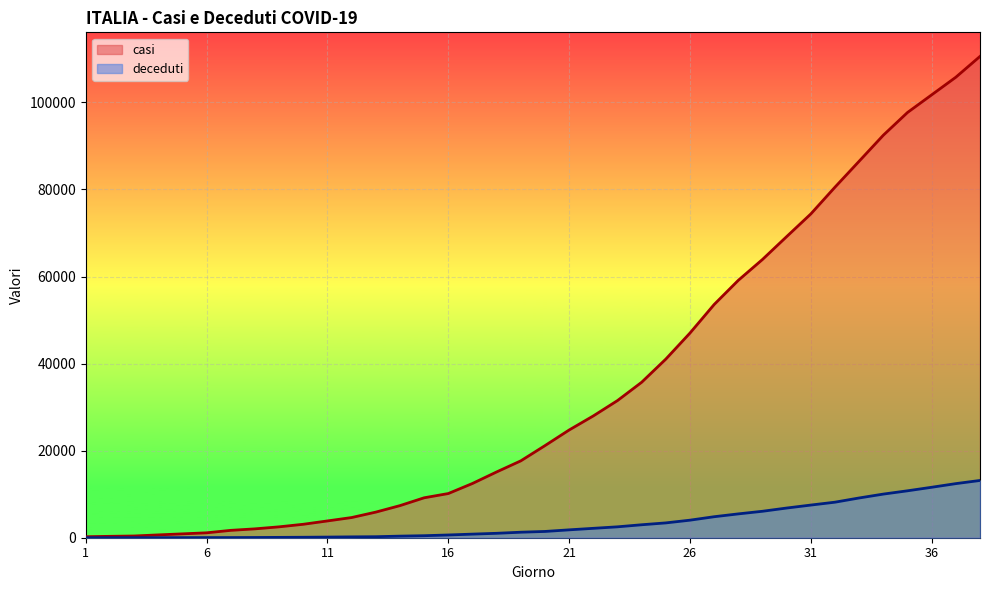

What is the sum of all casi values?

1323913